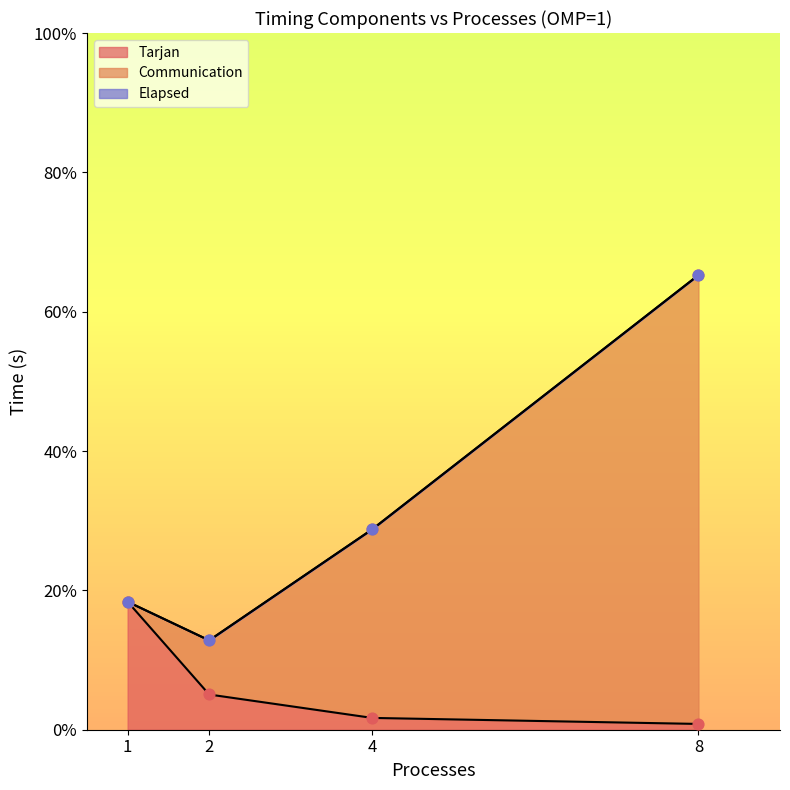

Which series reaches the maximum Y coordinate?

Elapsed